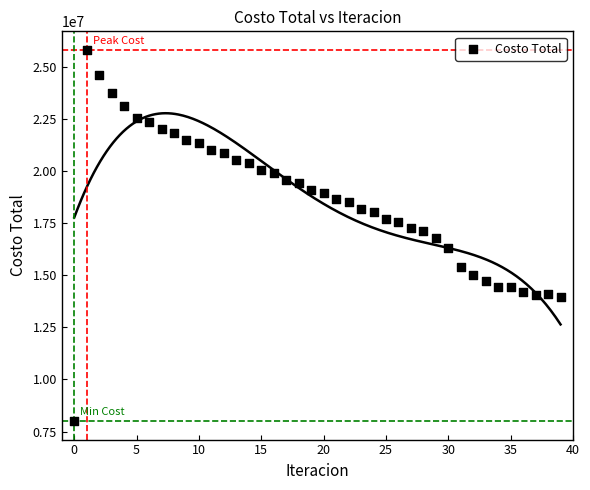

What is the range of Y values (max minus min)?

17832795.7